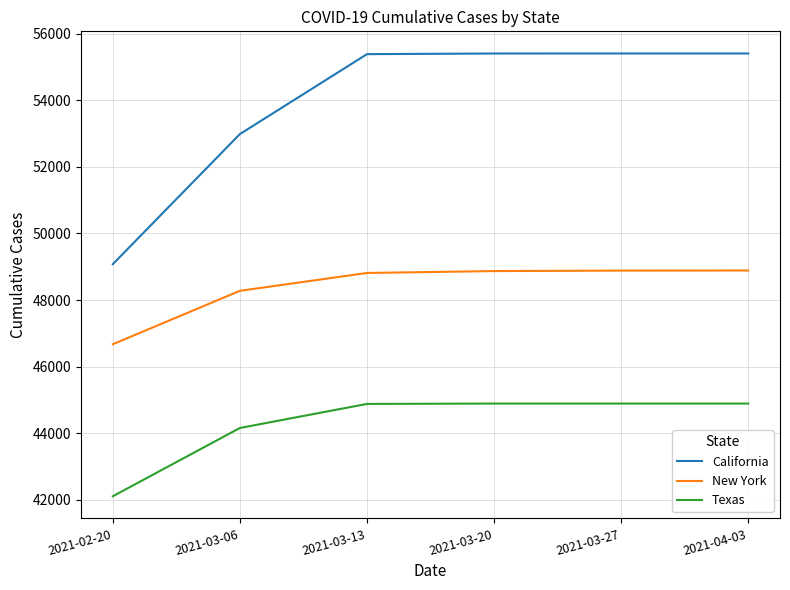

How many values in the Texas series are below 44894?

3